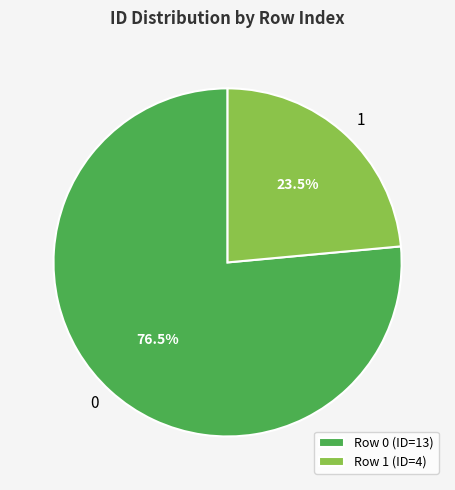

Count the number of slices in the pie.

2